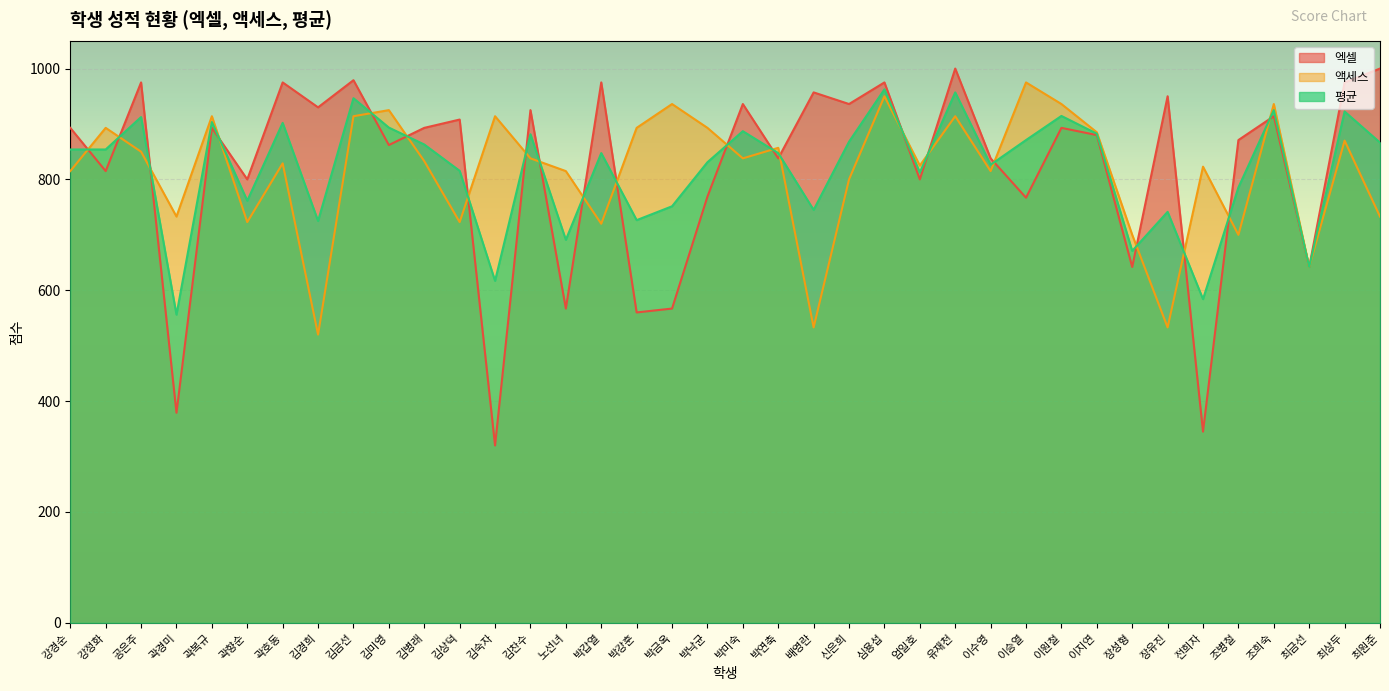

Which category has the lowest value across all series?

김숙자